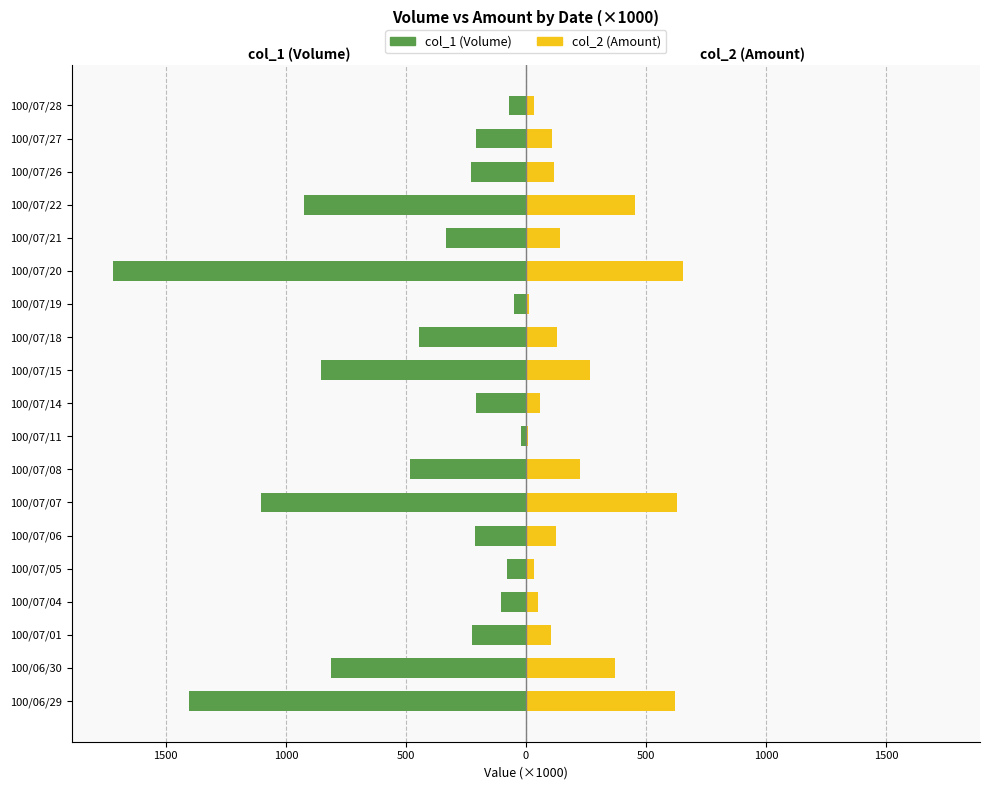

How many categories are shown in the chart?

19